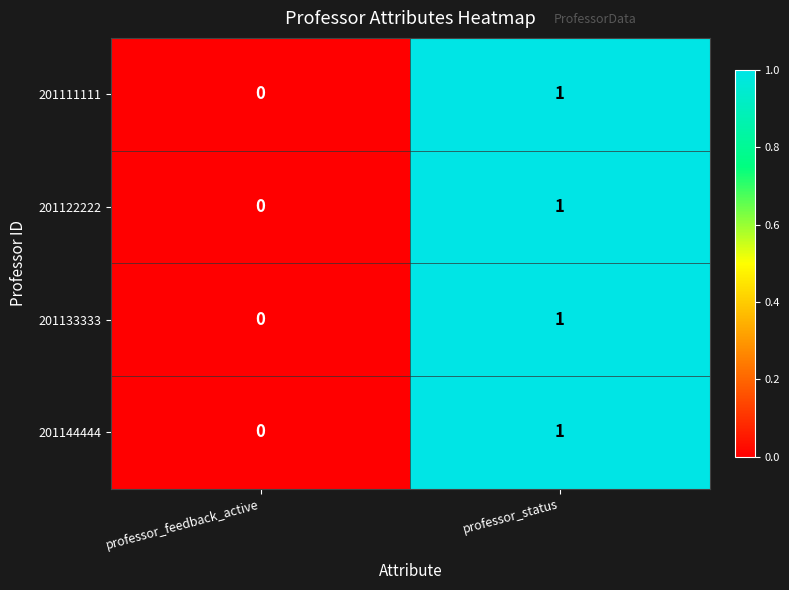

Is it true that 201111111 equals 0 at professor_feedback_active?

True